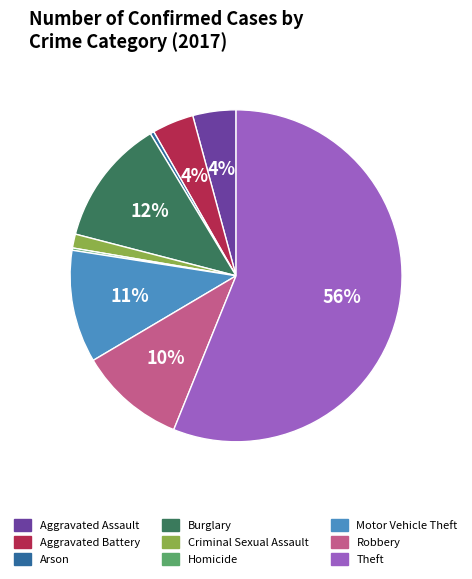

Which category has the biggest portion of the pie?

Theft